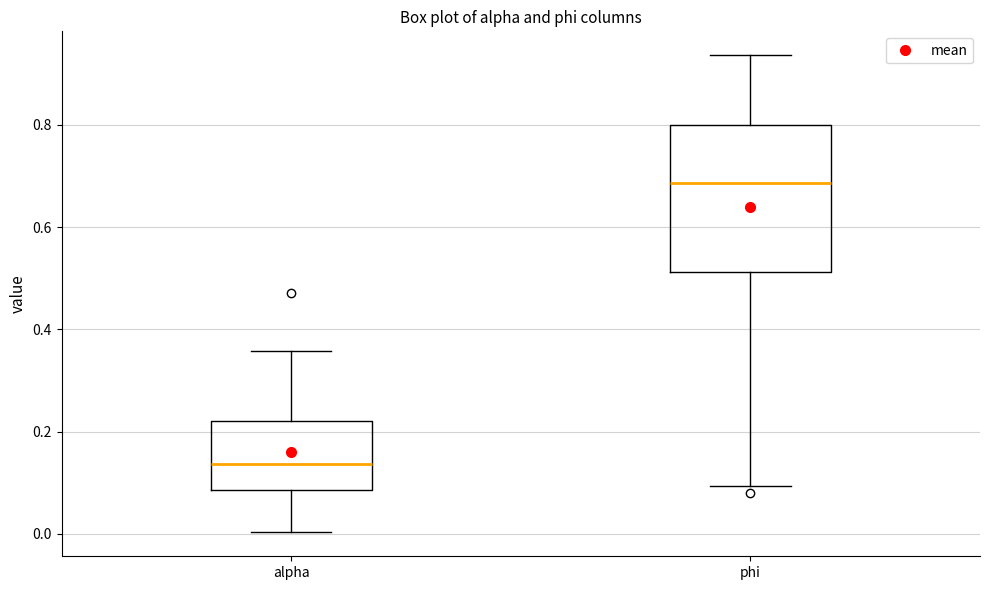

Comparing the boxes themselves (not the whiskers), which one is the tallest?

phi